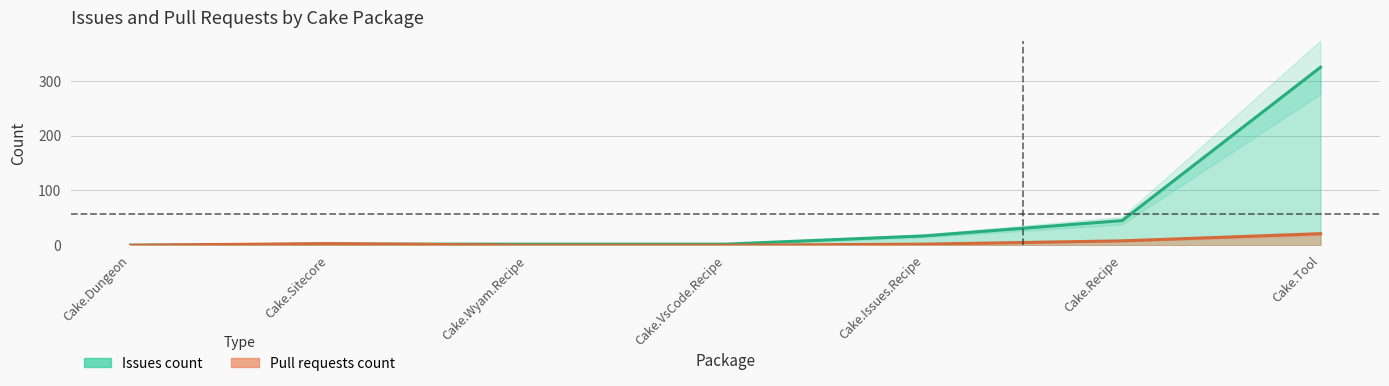

What is the difference between the maximum and second lowest values in the Issues count series?

323